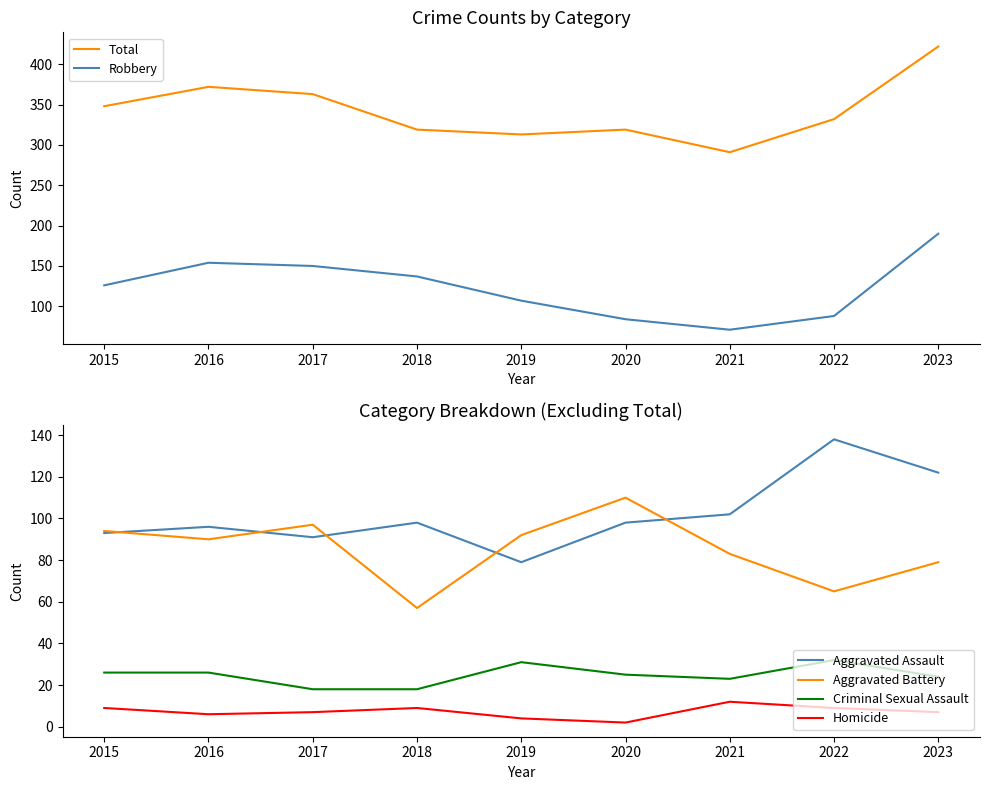

Which series changed the most between 2017 and 2023?

Total